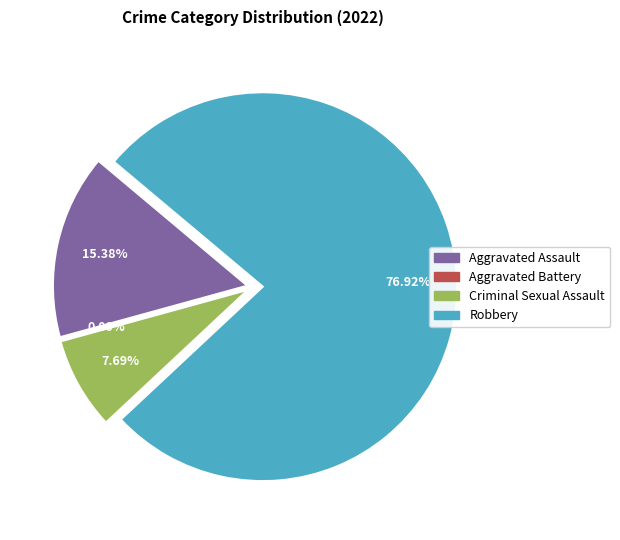

Between Robbery and Criminal Sexual Assault, which is larger?

Robbery